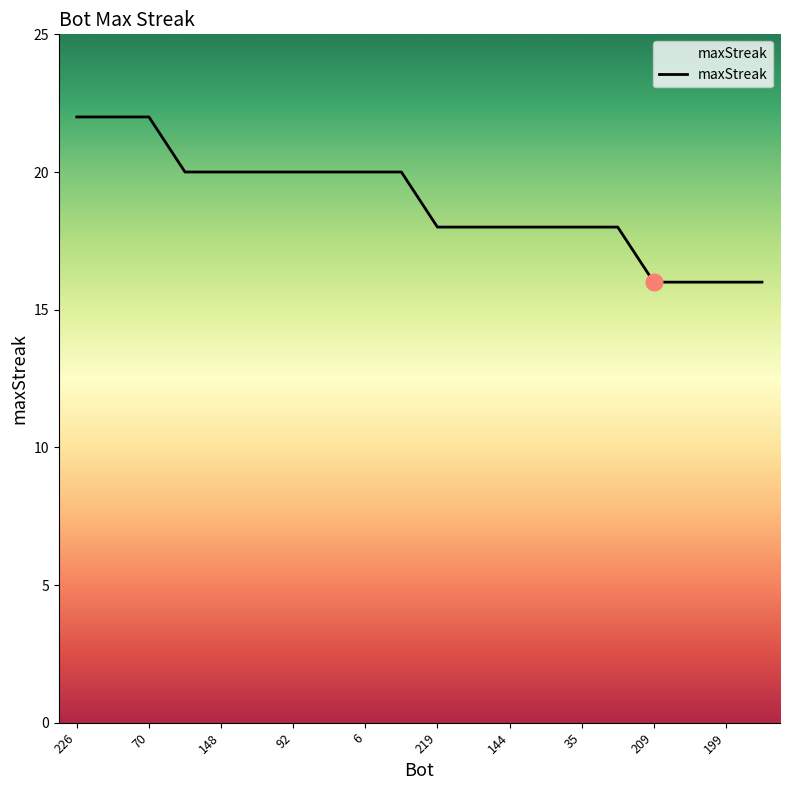

What is the greatest value displayed?

22